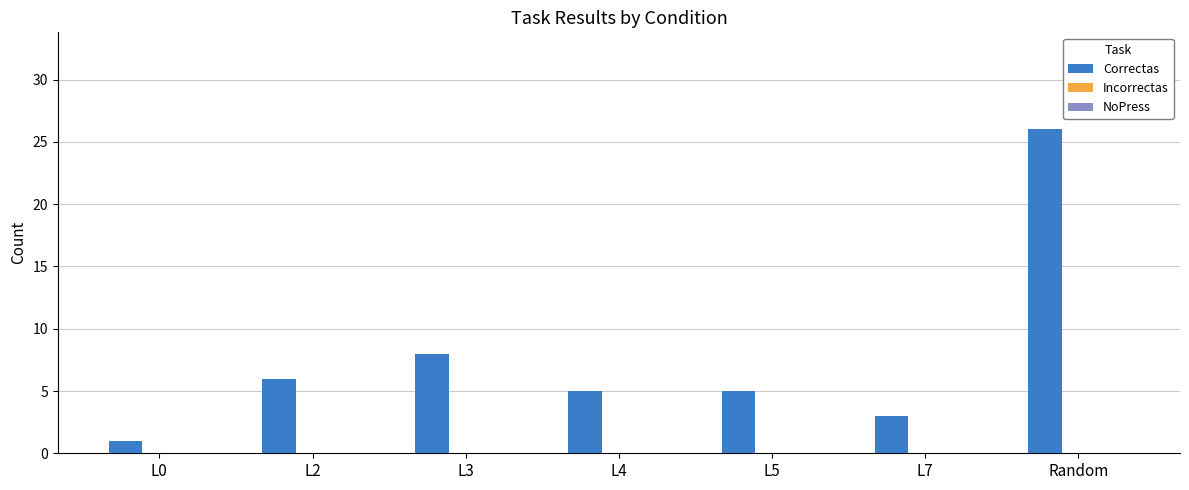

Approximately how many times larger is the value at L7 compared to L3?

0.4